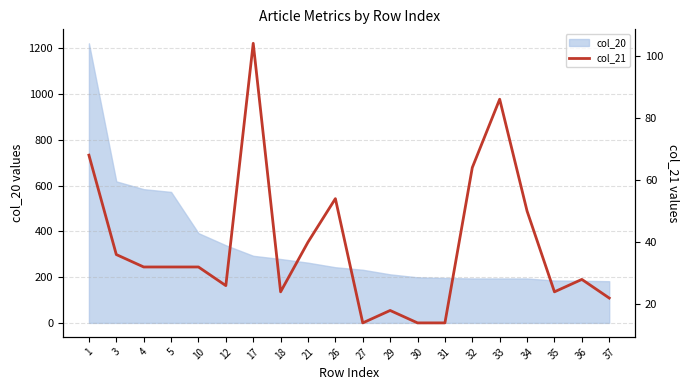

The value of col_20 at 34 is 194. True or false?

True